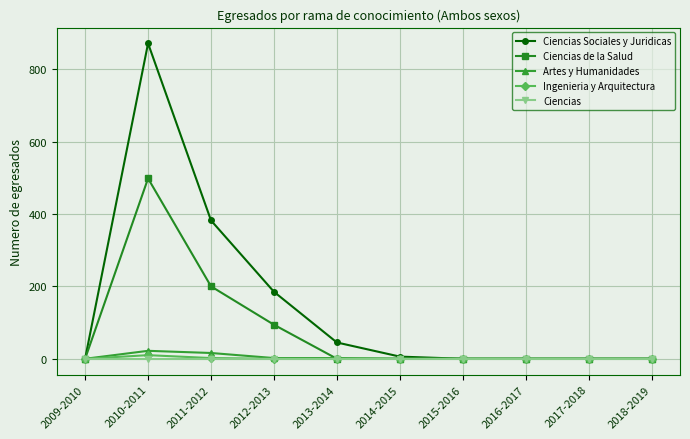

The Ingenieria y Arquitectura series shows 0 at 2017-2018. True or false?

True